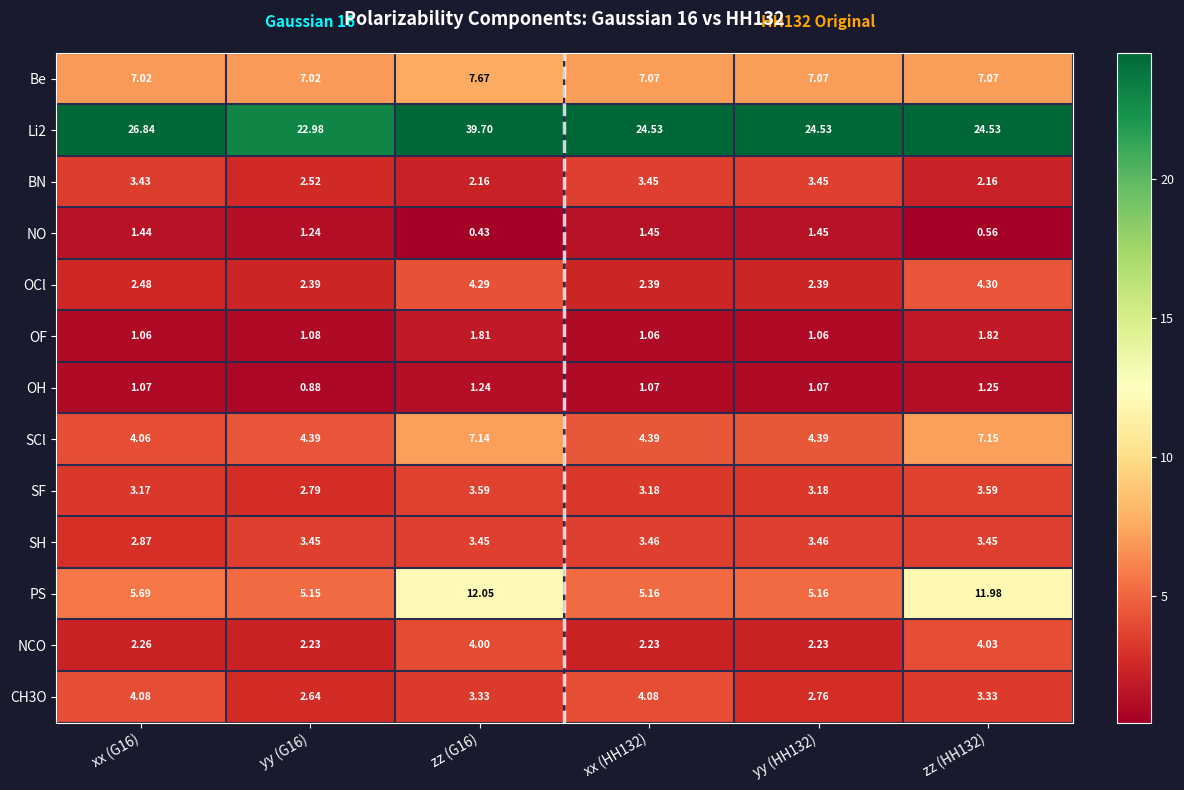

Is the value of OF at zz (G16) greater than the value of OCl at zz (G16)?

No